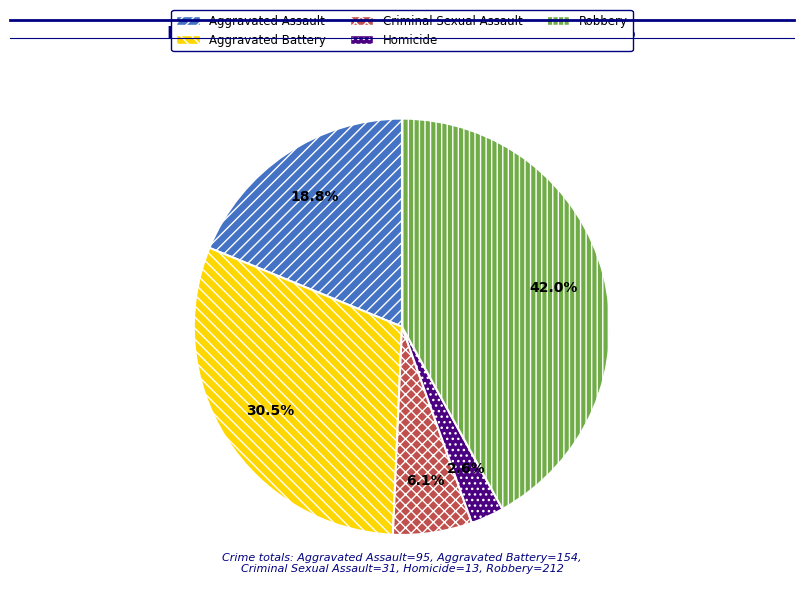

What is the smallest slice in the pie chart?

Homicide